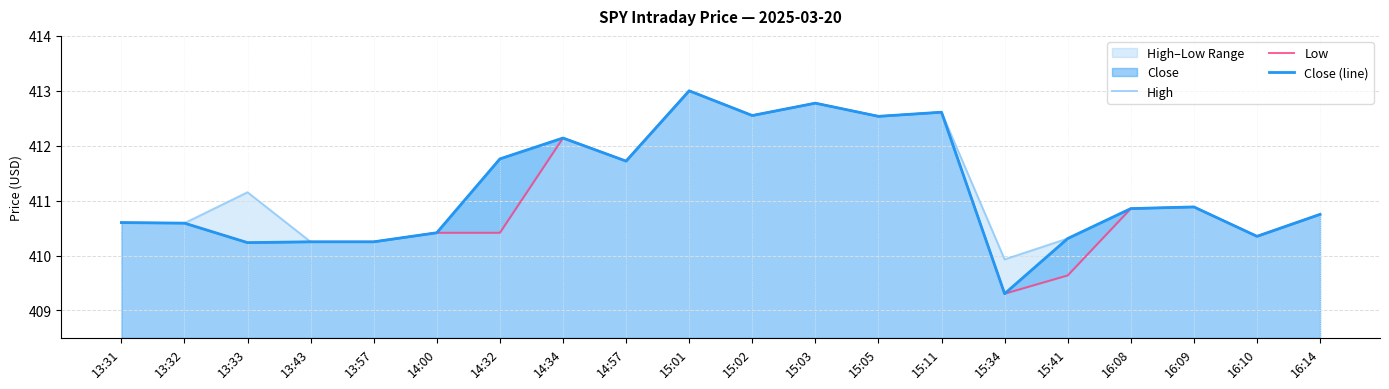

How many interior local peaks does the High series have?

6